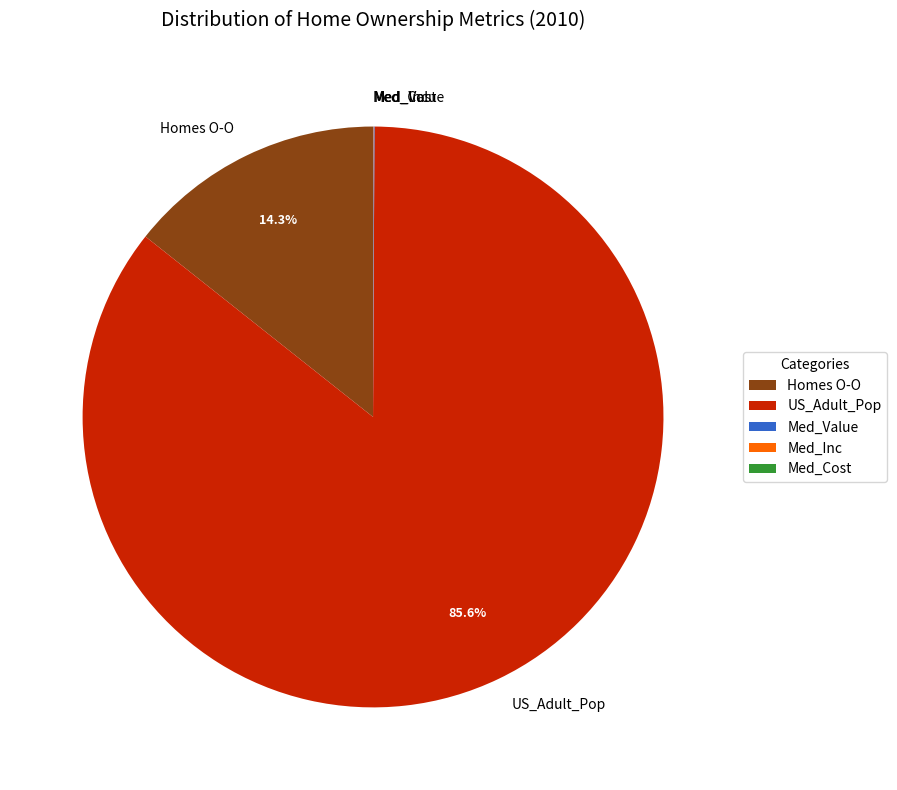

Which has a higher value, Homes O-O or US_Adult_Pop?

US_Adult_Pop